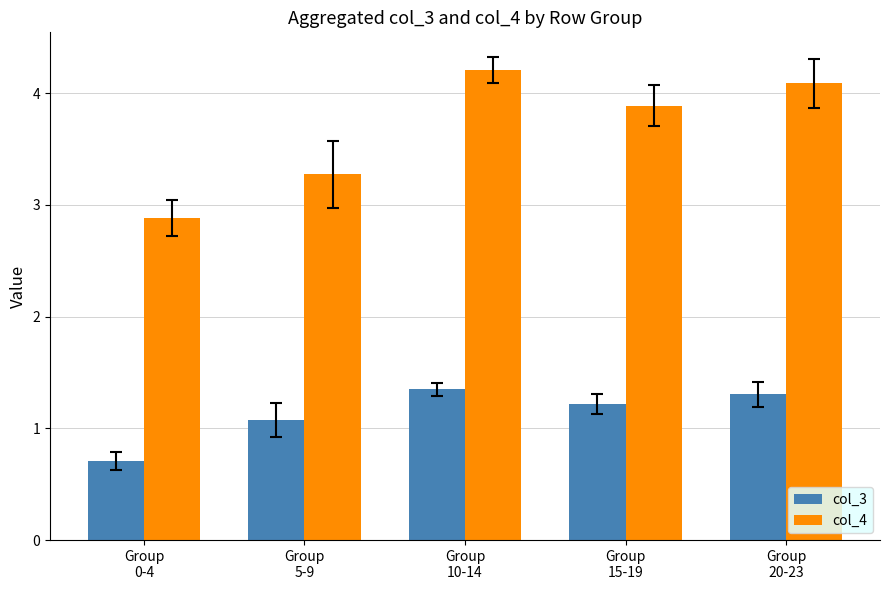

Rank the series by their average value, from lowest to highest.

col_3, col_4